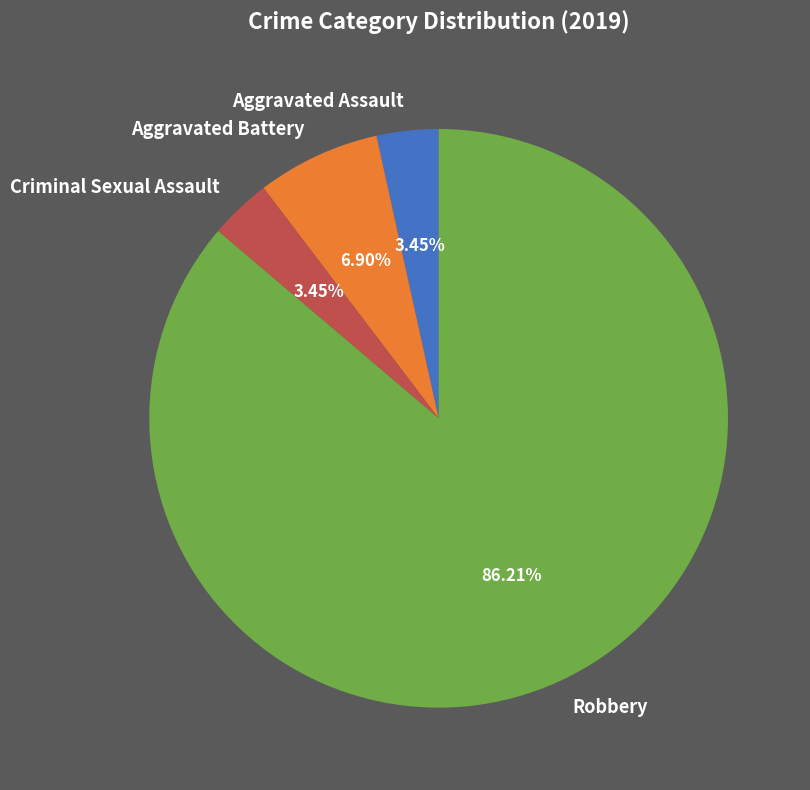

What is the largest slice in the pie chart?

Robbery